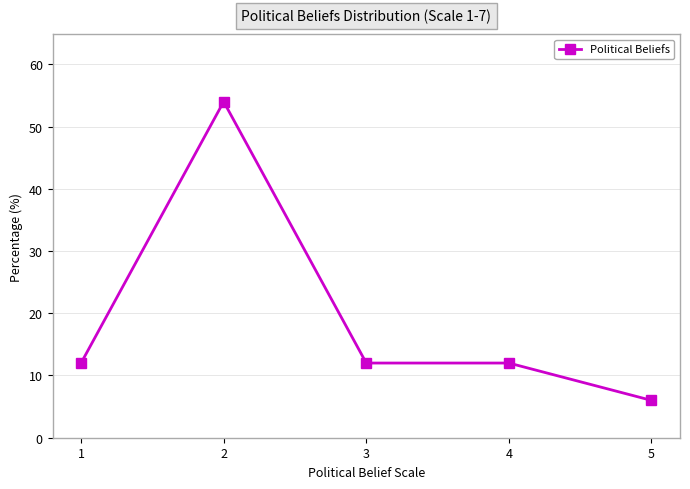

What is the value of the 3rd point from the left?

12